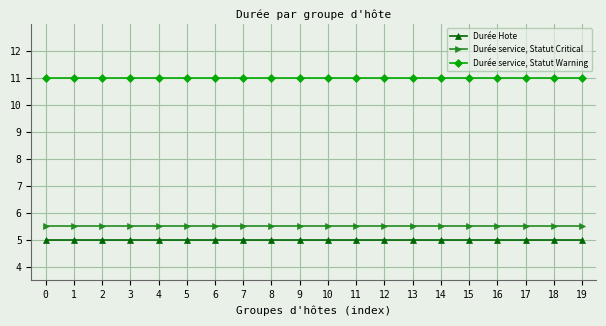

At how many categories does at least one series exceed 10?

20